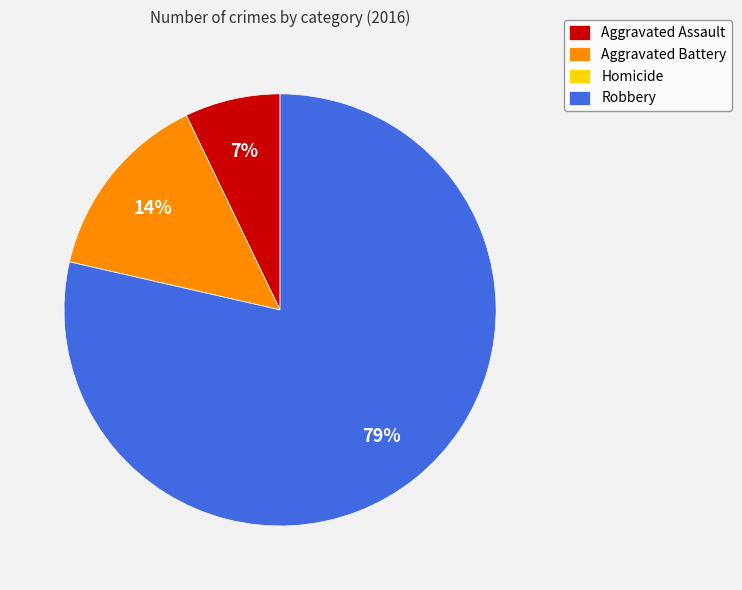

True or false: Aggravated Assault accounts for 1% of the total.

False